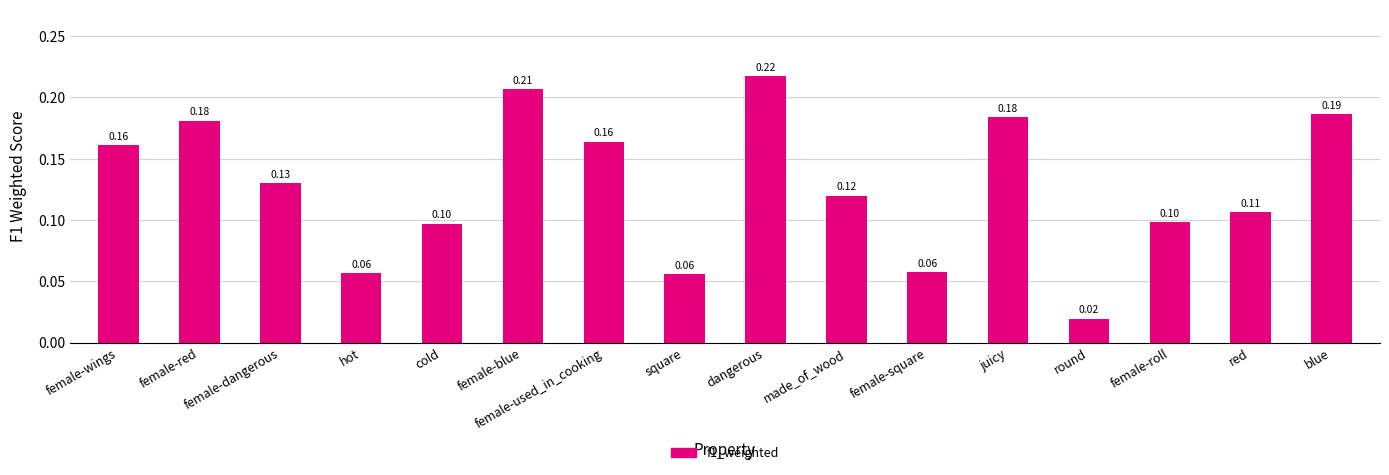

Which category has the lowest value across all series?

round